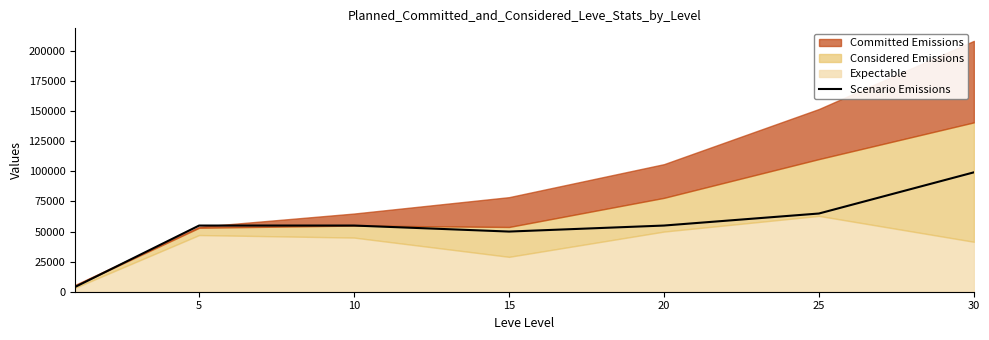

Count the number of values greater than 55000.

2